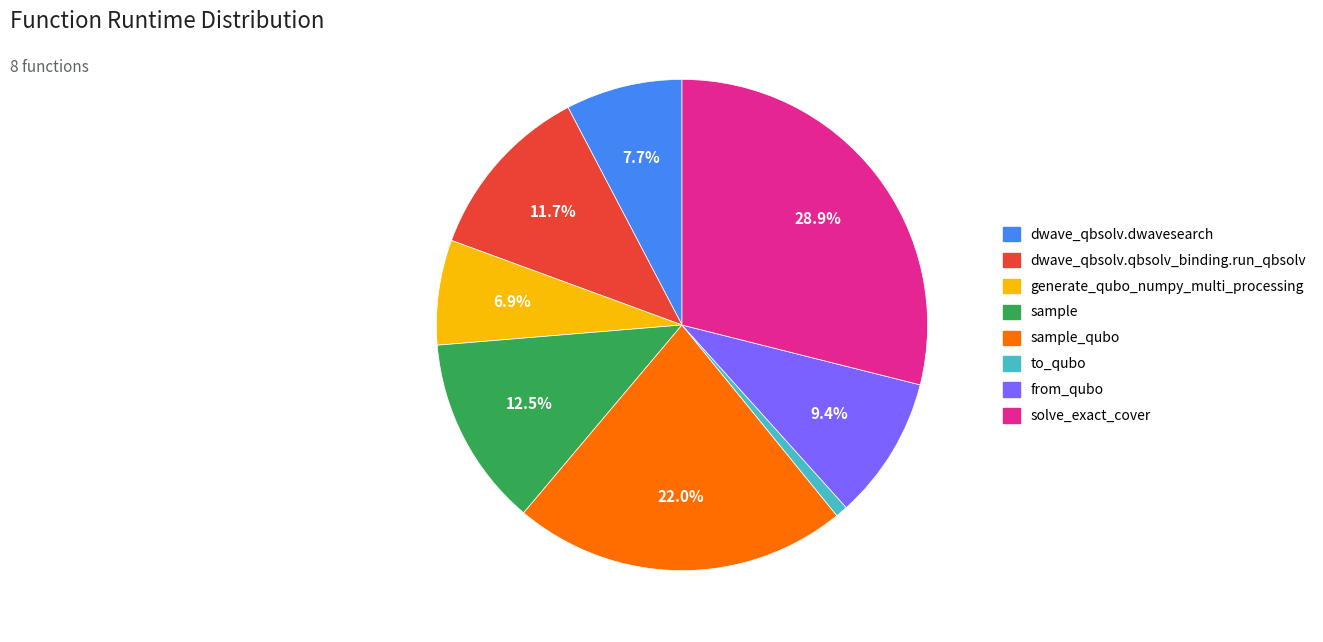

Does any single category account for the majority?

No